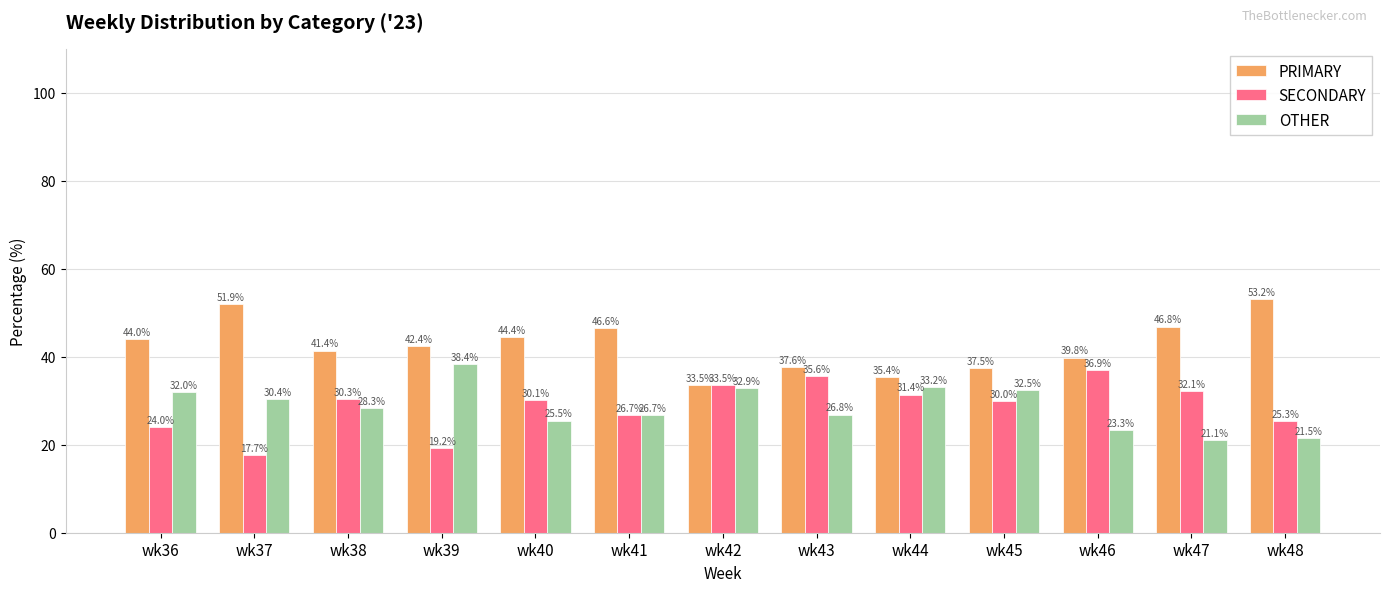

Where does the PRIMARY series first go above 42?

wk36